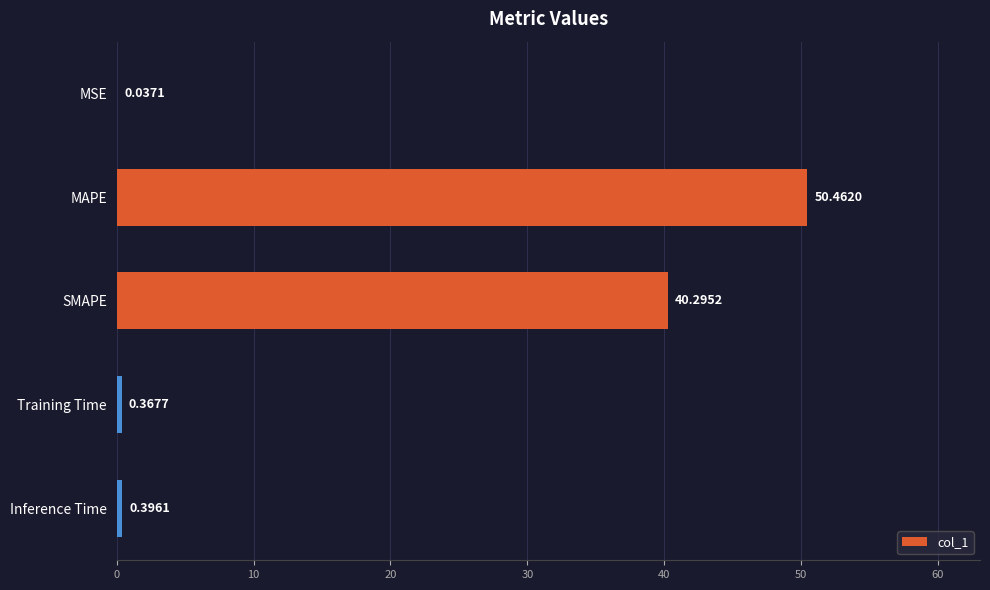

What is the change in value from MAPE to Inference Time?

-50.1